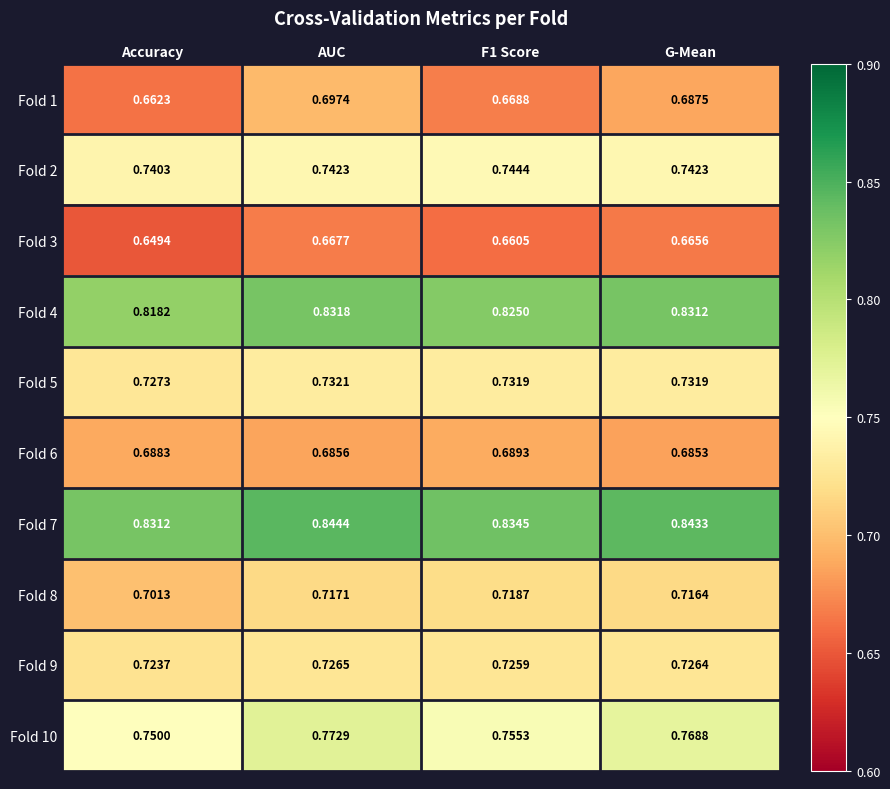

Where is Fold 8 nearest to the value 0?

Accuracy